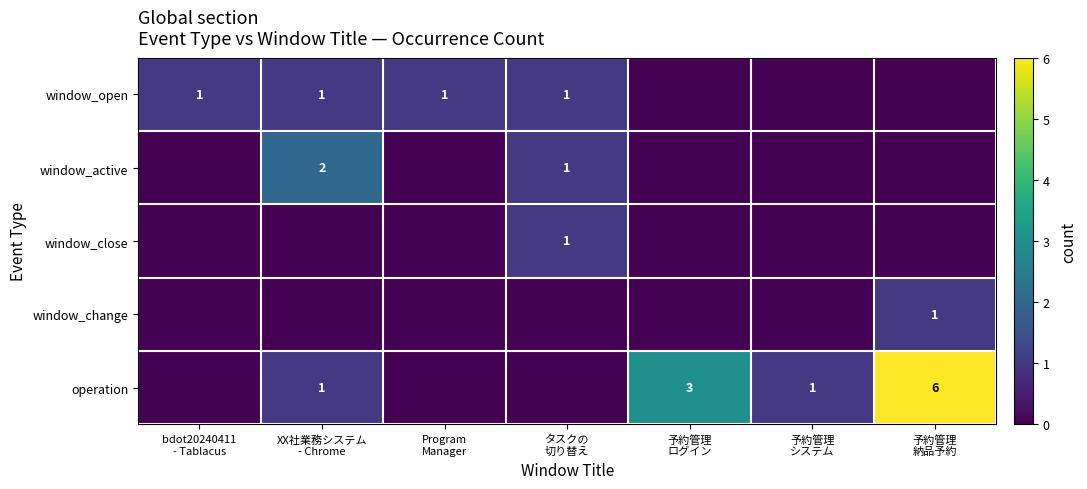

Which series has the largest total across all categories?

operation